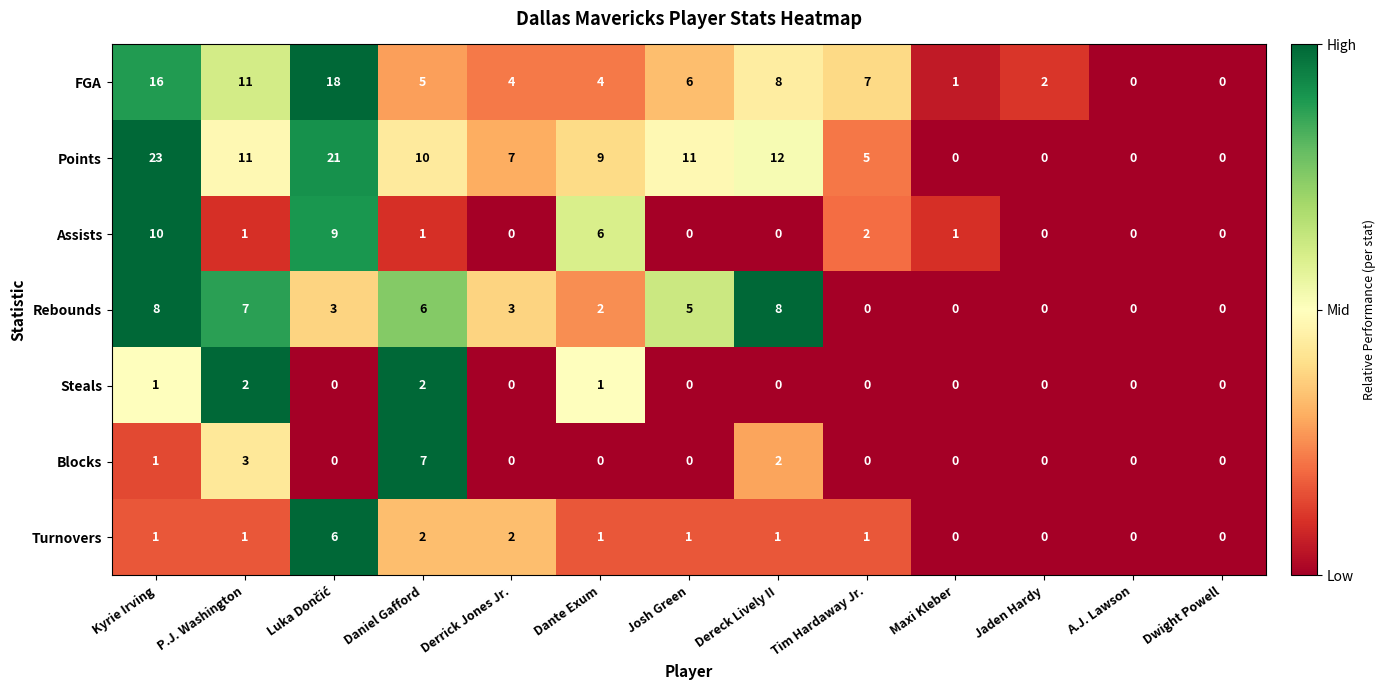

What is the sum of all Rebounds values?

42